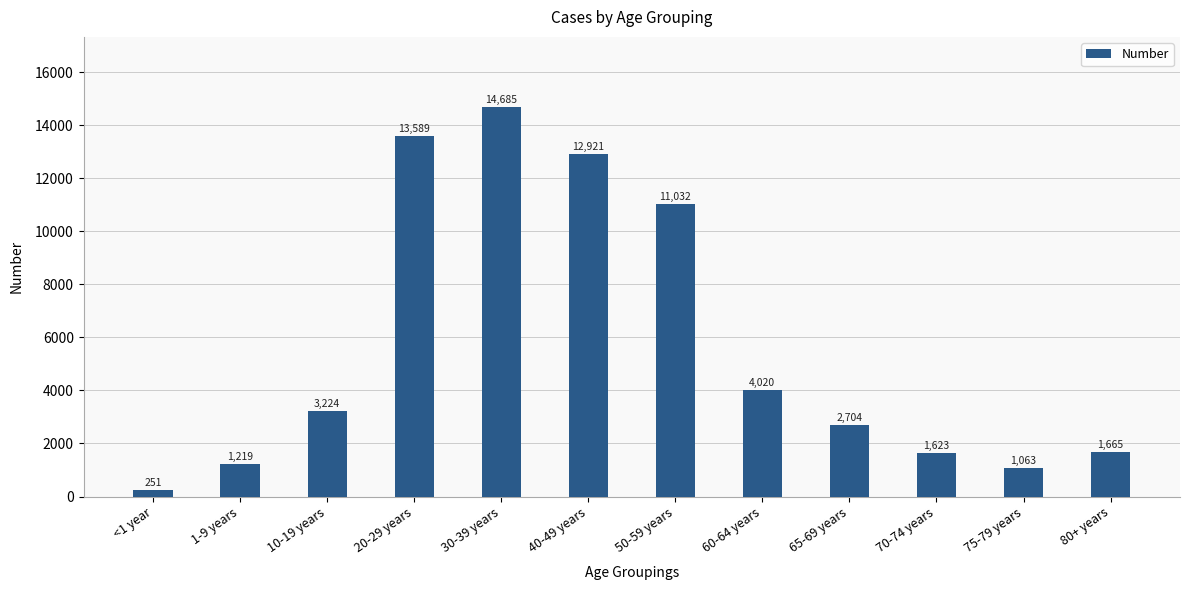

The chart shows a value of 4257 at 20-29 years. True or false?

False